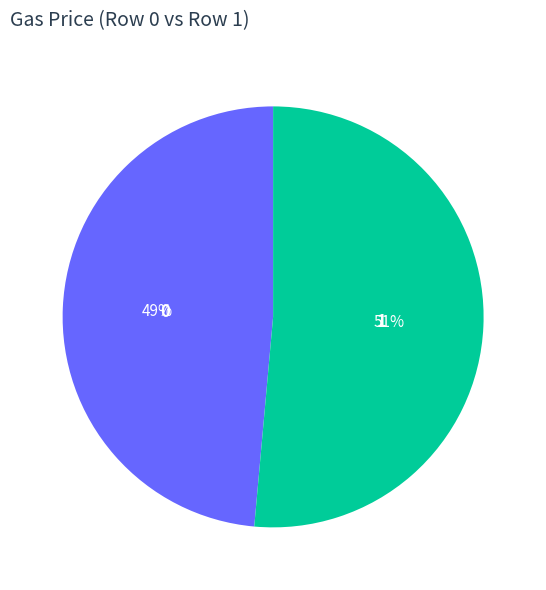

Rank the categories by value from lowest to highest.

0, 1